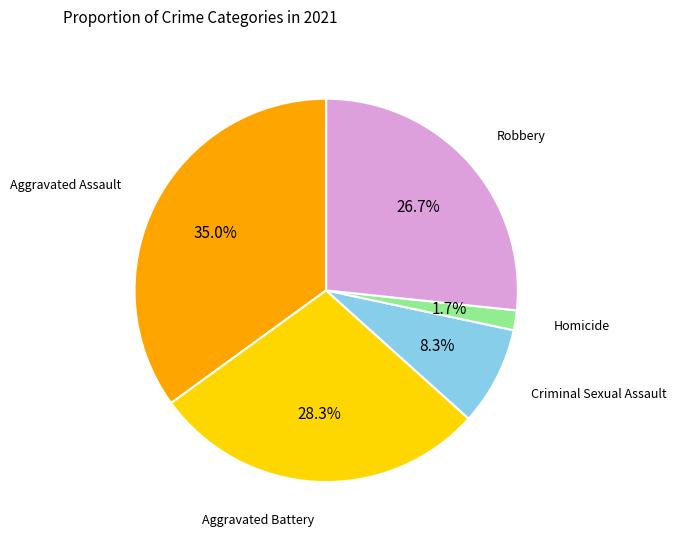

Is there any slice that represents more than half of the pie?

No